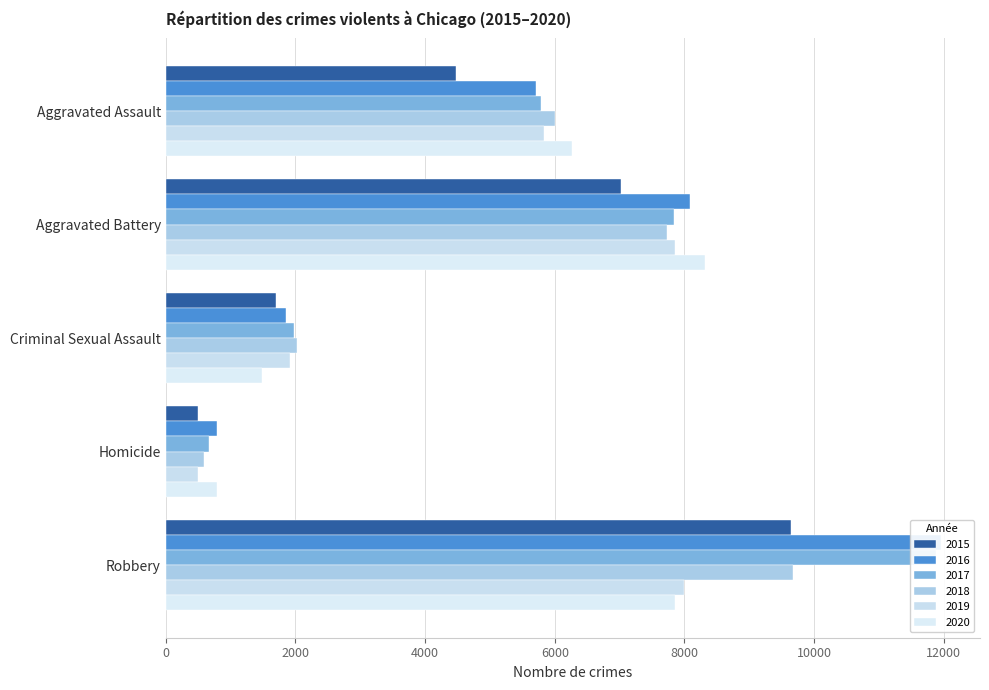

Is it true that 2016 equals 1849 at Criminal Sexual Assault?

True